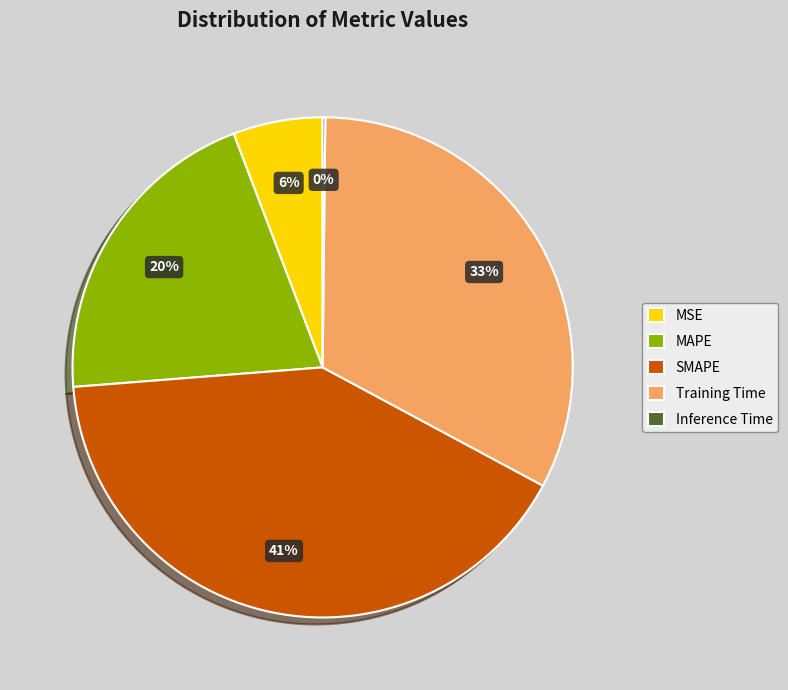

Is the sum of MSE and MAPE greater than half?

No